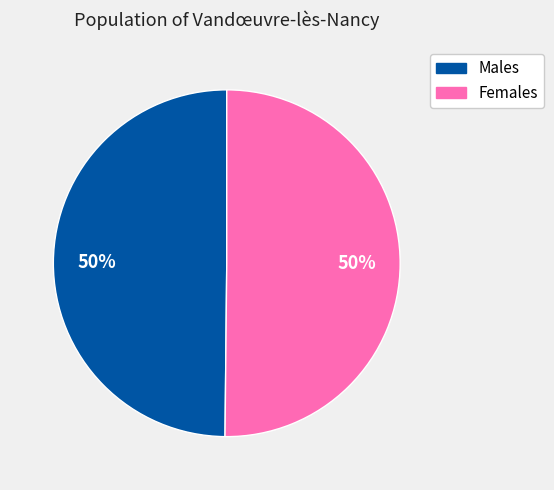

Is the sum of Males and Females greater than half?

Yes